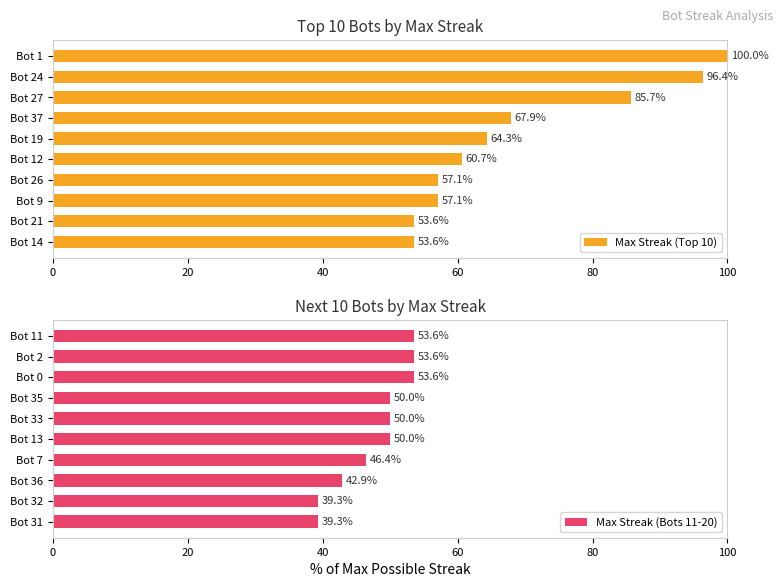

At how many categories does at least one series exceed 65?

4